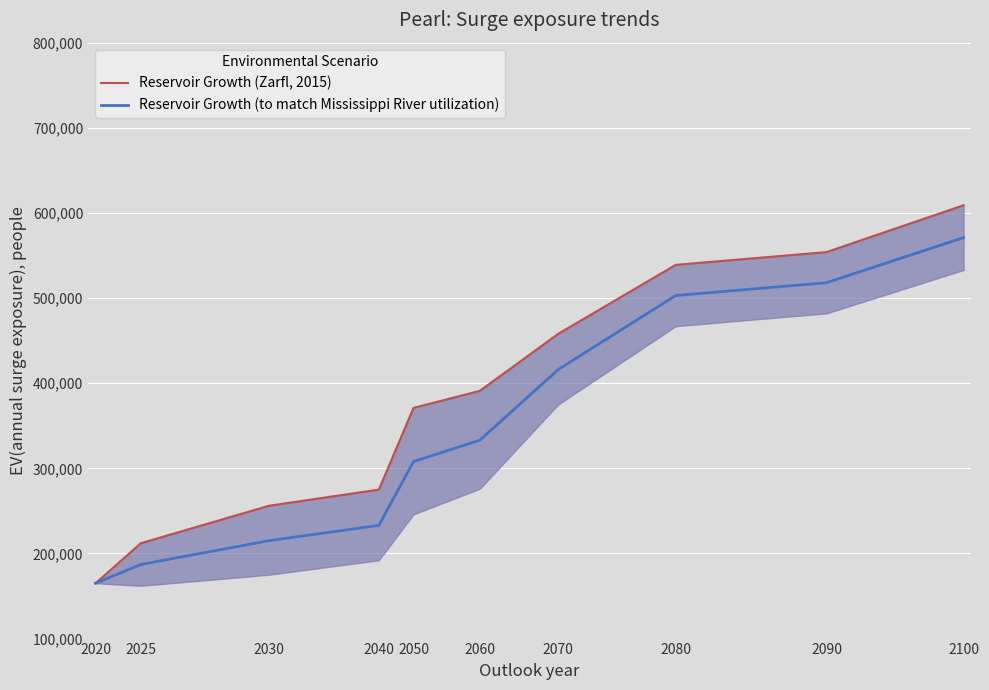

At which category is the sum across all series the highest?

2100